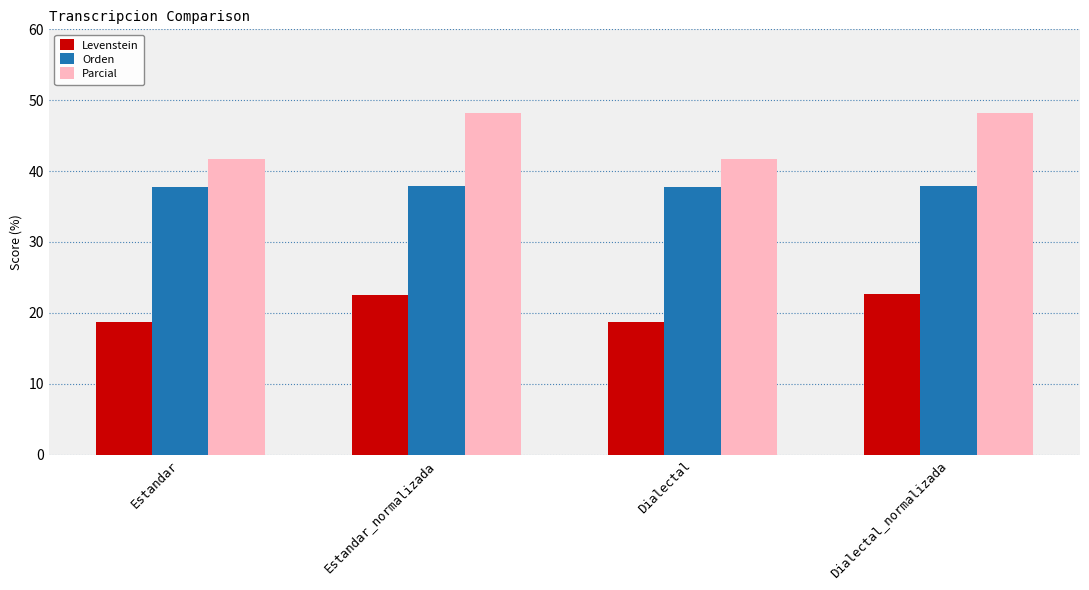

At Dialectal, list the series in order from smallest to largest.

Levenstein, Orden, Parcial